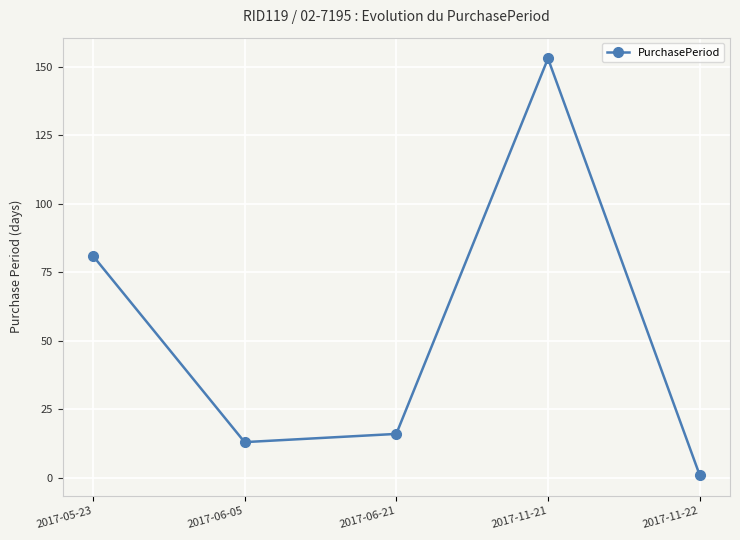

List the labels in order of value, largest first.

2017-11-21, 2017-05-23, 2017-06-21, 2017-06-05, 2017-11-22